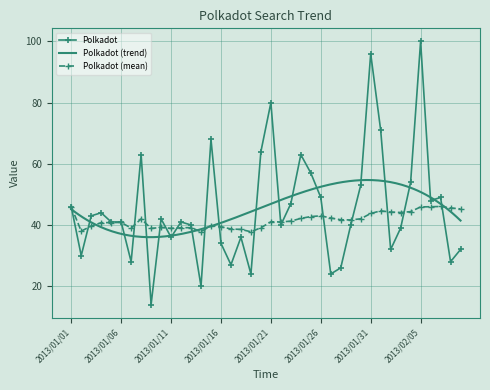

How many points are lower than both their immediate neighbors (excluding endpoints)?

12